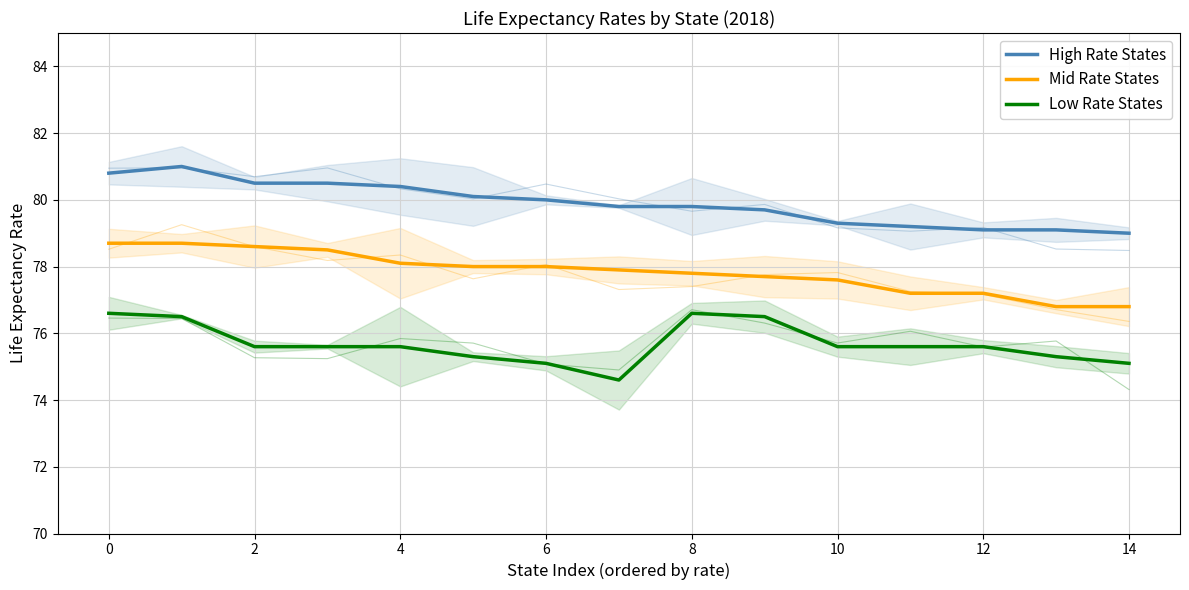

Rank the series by their average value, from highest to lowest.

High Rate States, Mid Rate States, Low Rate States